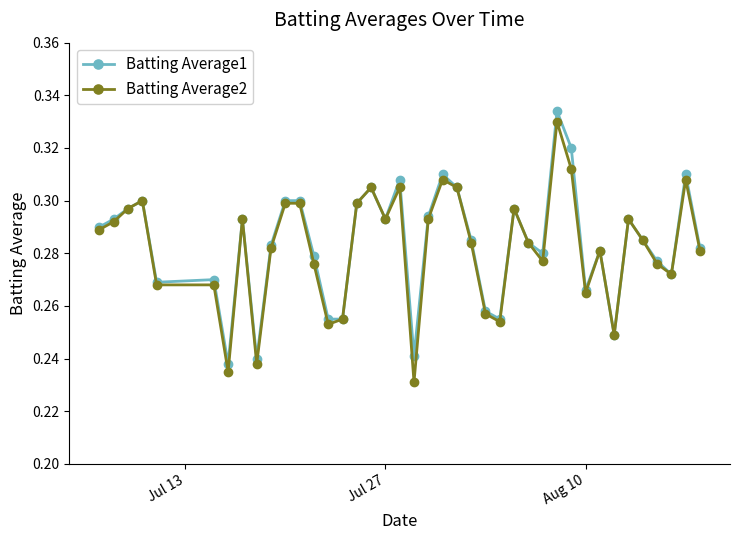

Does the chart have visible grid lines?

No